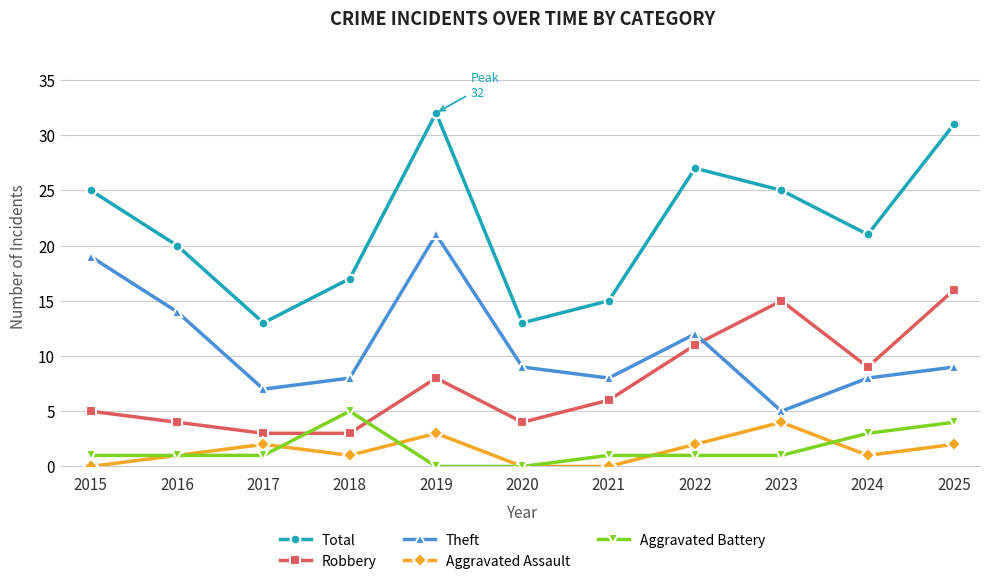

Which series has the widest spread of values?

Total